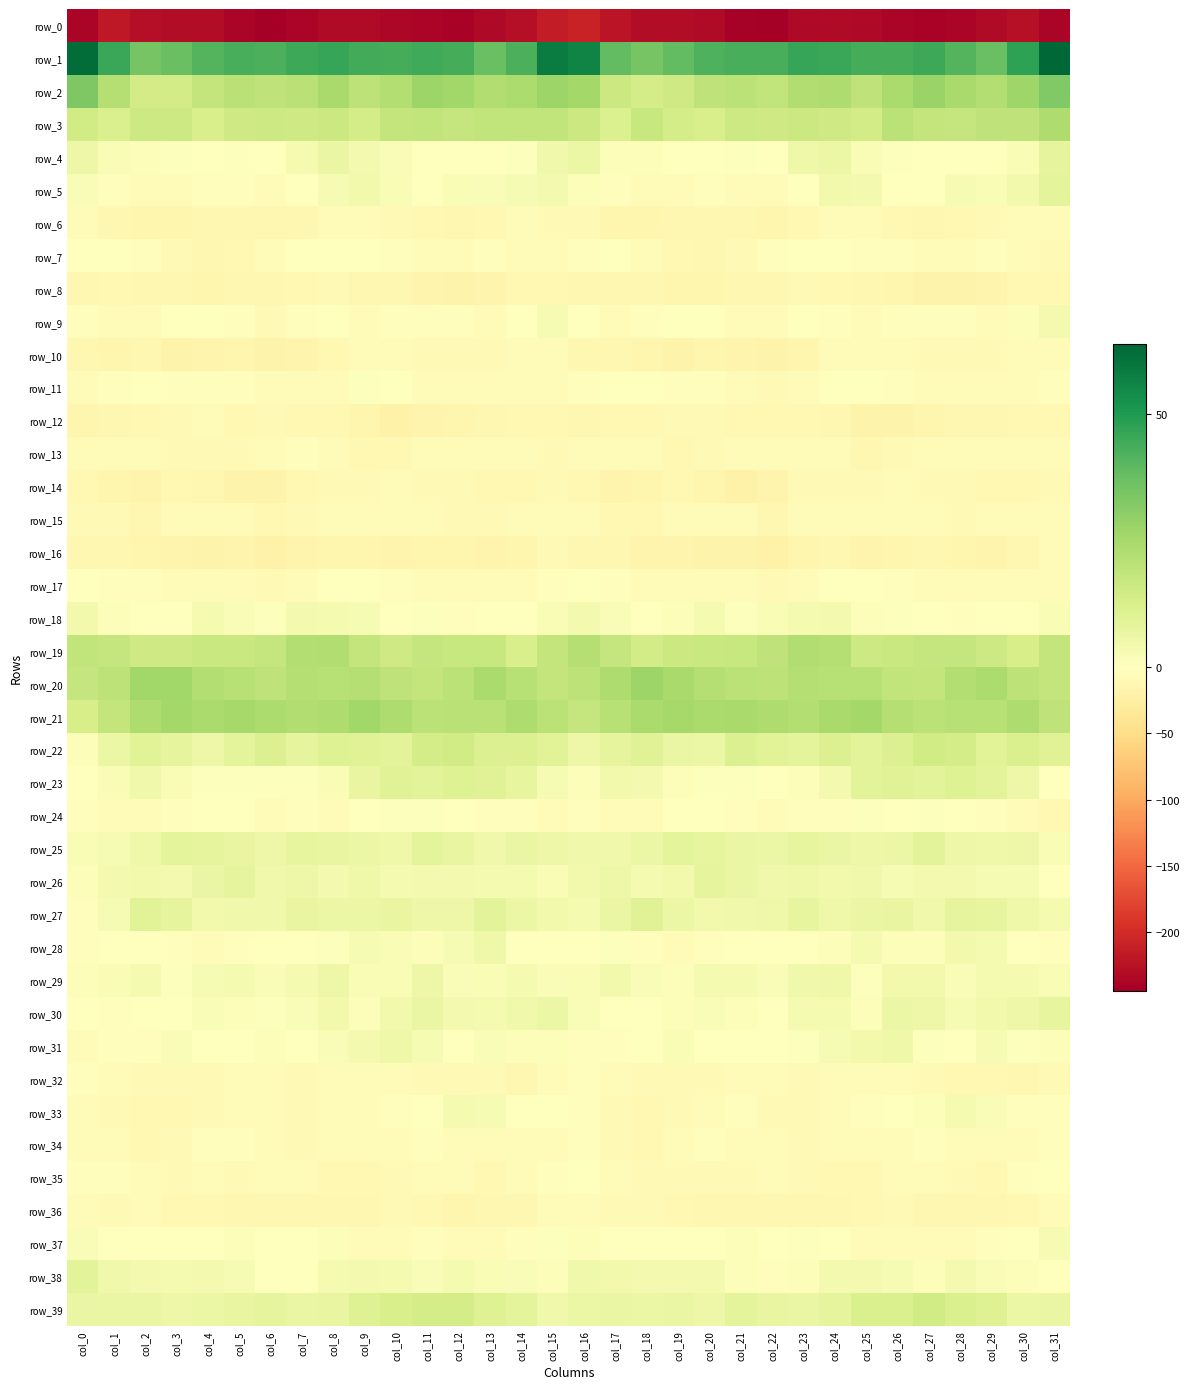

True or false: row_31 has a value of 0.7 at col_15.

False